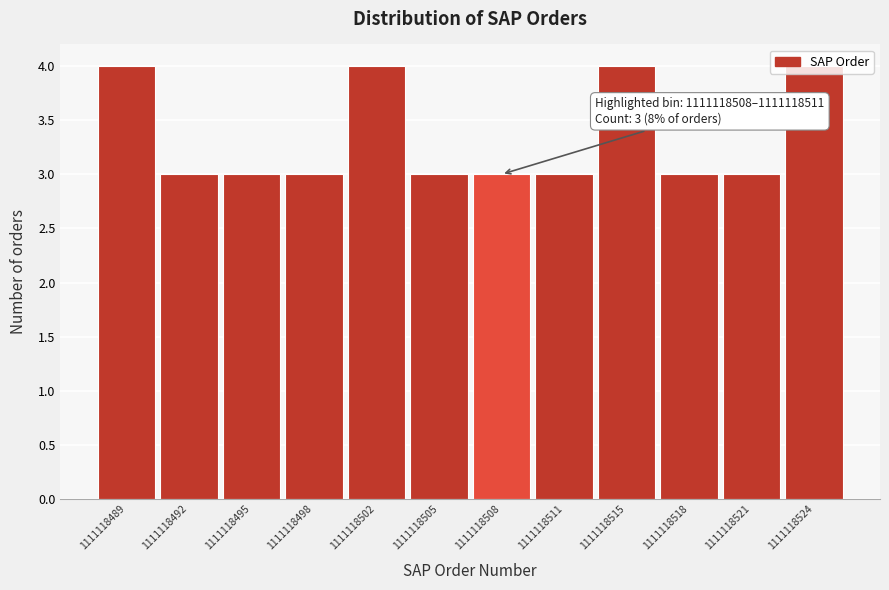

What is the sum of all values?

40